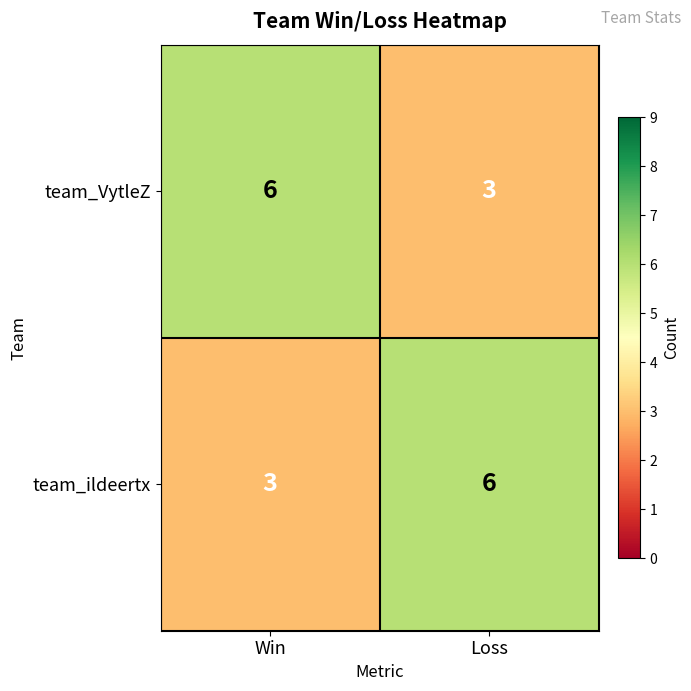

Reading left to right, extract all data points from this chart.

team_VytleZ: Win=6	Loss=3
team_ildeertx: Win=3	Loss=6